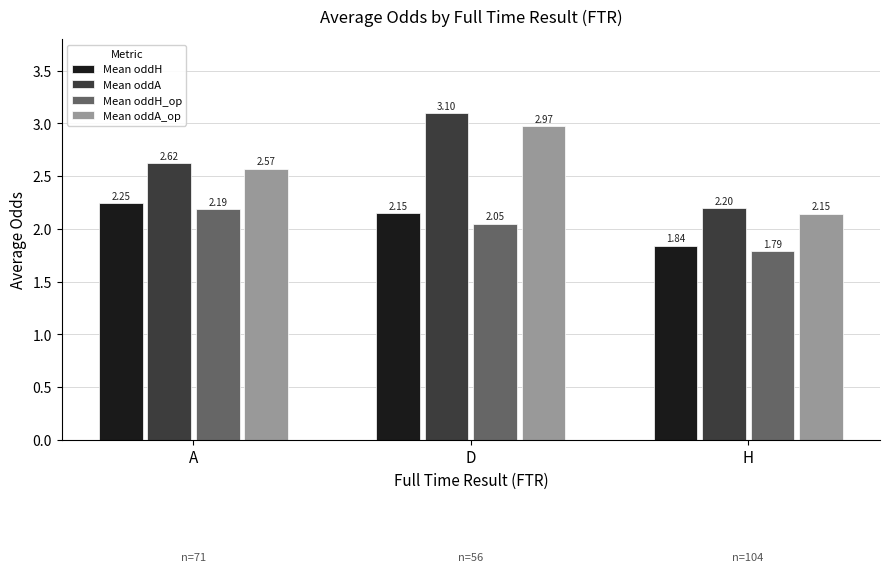

Which series has the largest total across all categories?

Mean oddA